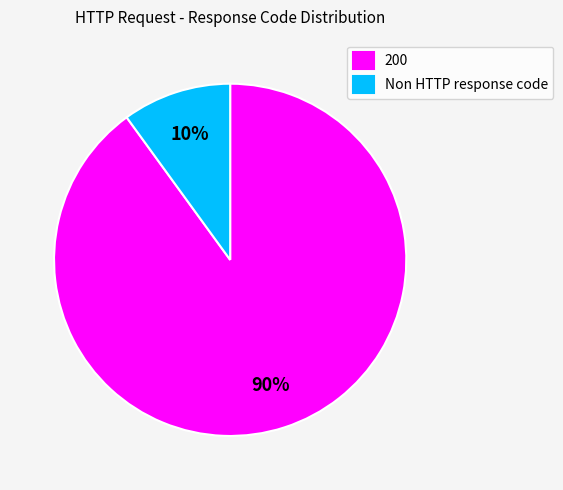

Combined, do 200 and Non HTTP response code account for over 50%?

Yes